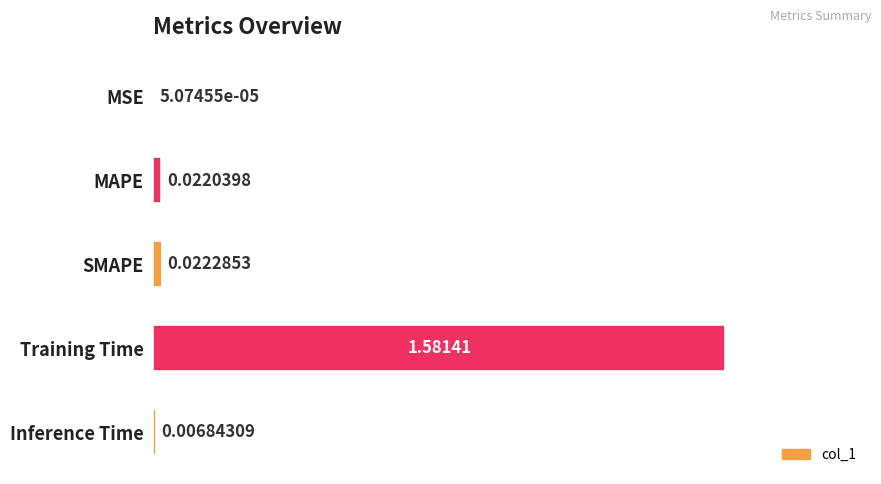

What is the change in value from MAPE to Training Time?

+1.6